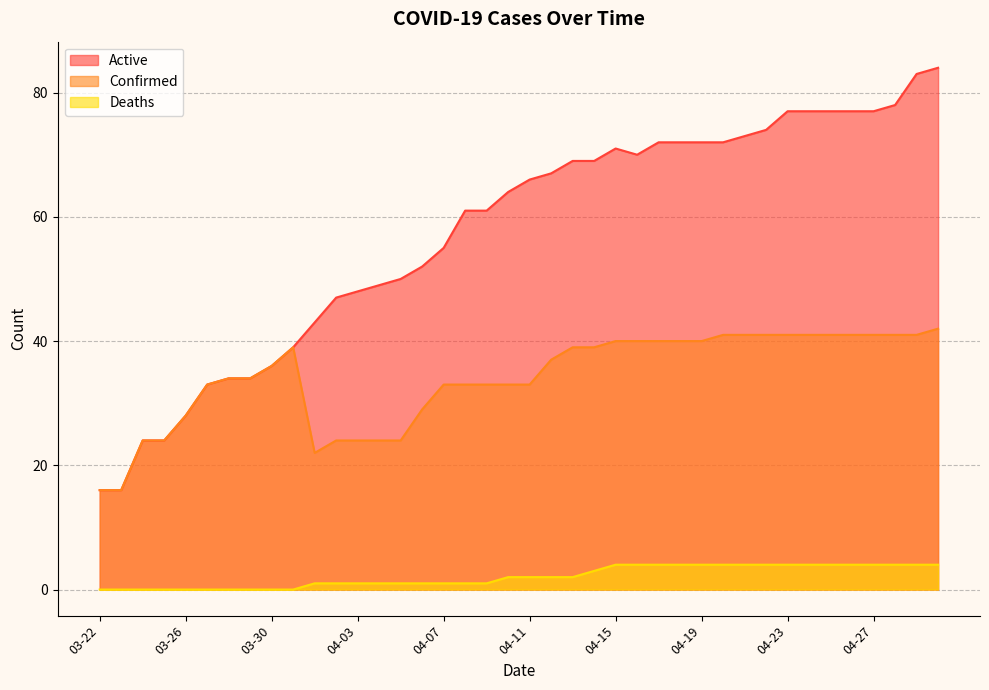

What is the sum of all Active values?

2291